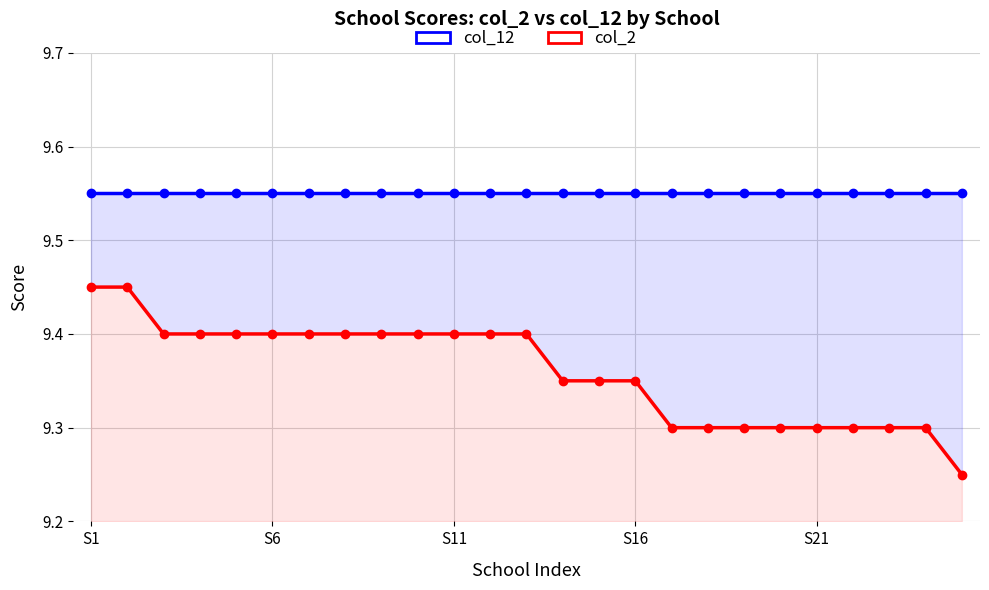

Is it true that col_12 equals 13.7 at 23?

False